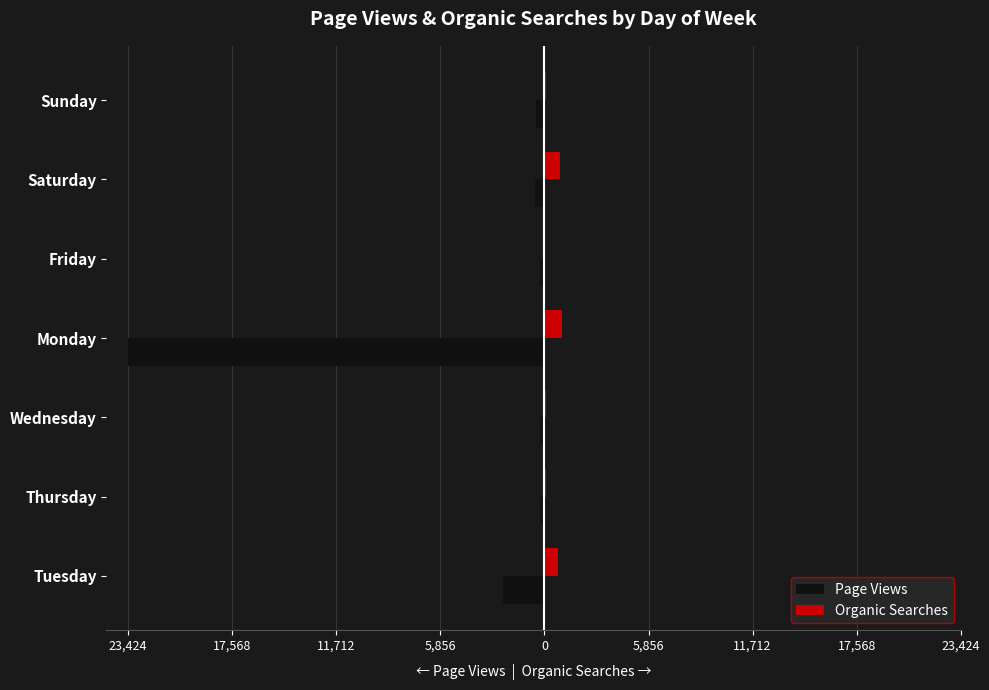

What are all the series names shown in the legend?

Page Views, Organic Searches